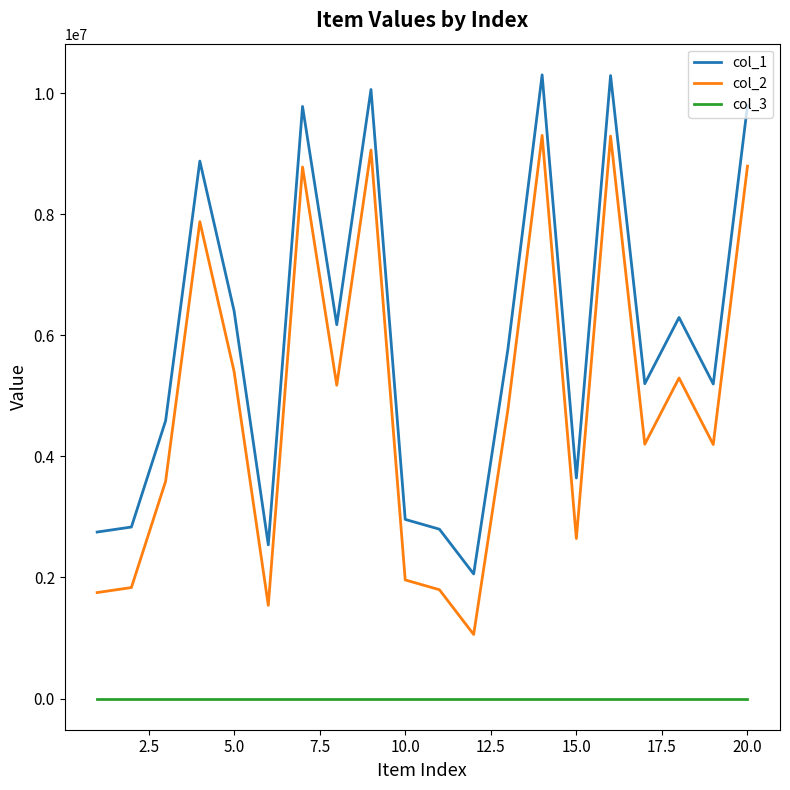

Which series has the largest total across all categories?

col_1